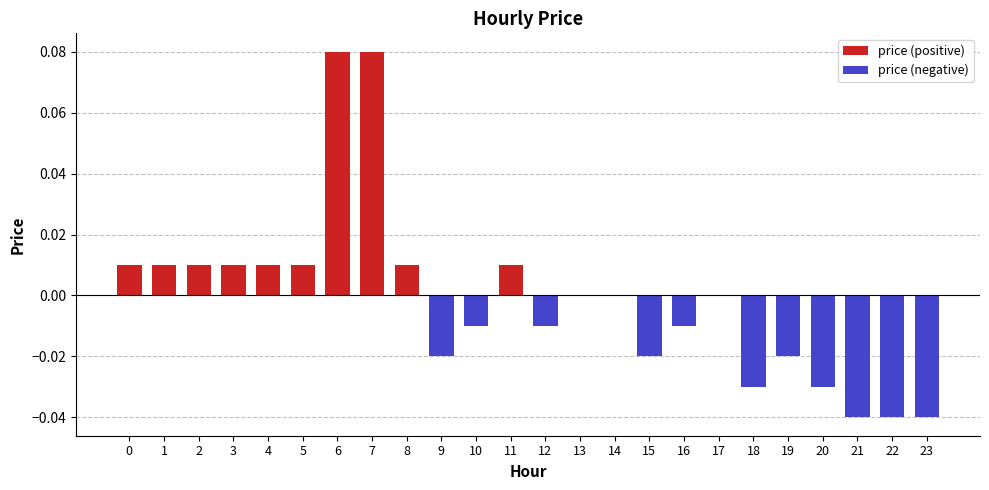

List the labels in order of value, largest first.

6, 7, 0, 1, 2, 3, 4, 5, 8, 11, 13, 14, 17, 10, 12, 16, 9, 15, 19, 18, 20, 21, 22, 23